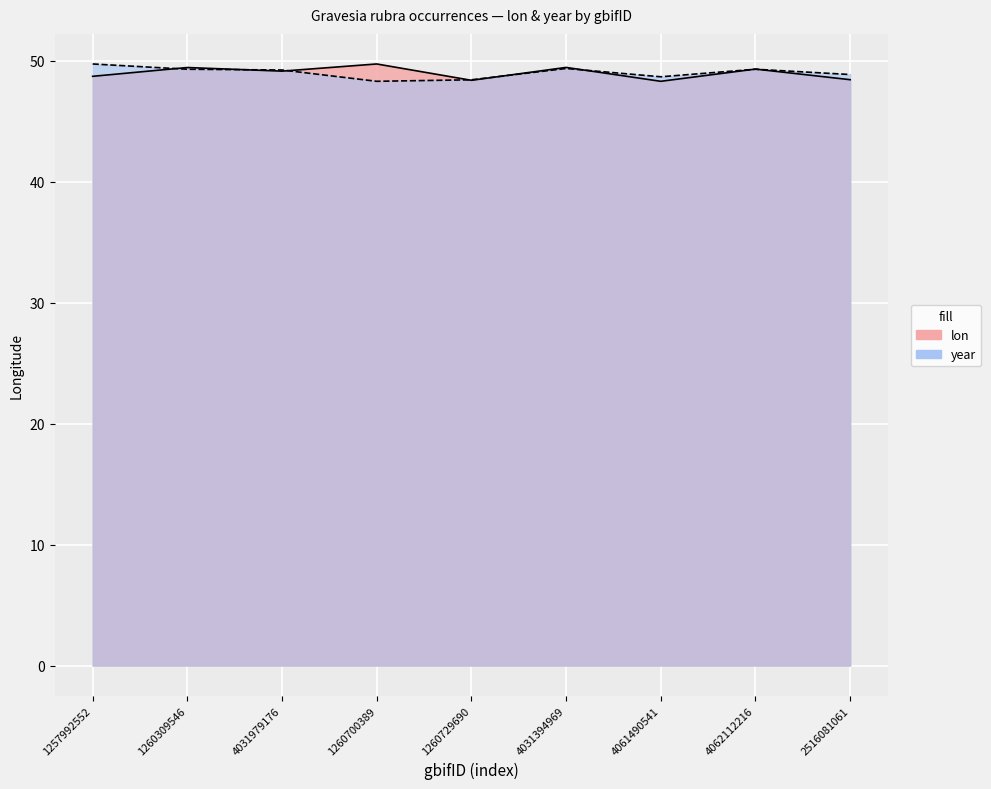

What are all the series names shown in the legend?

lon, year